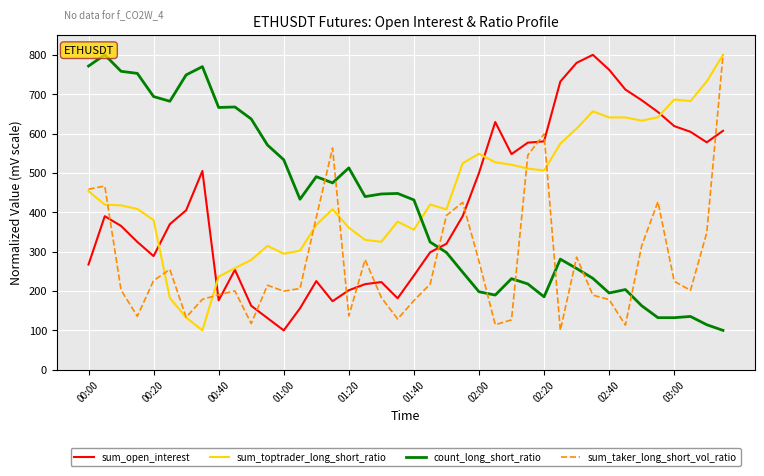

Which series has the largest range (max minus min)?

sum_open_interest